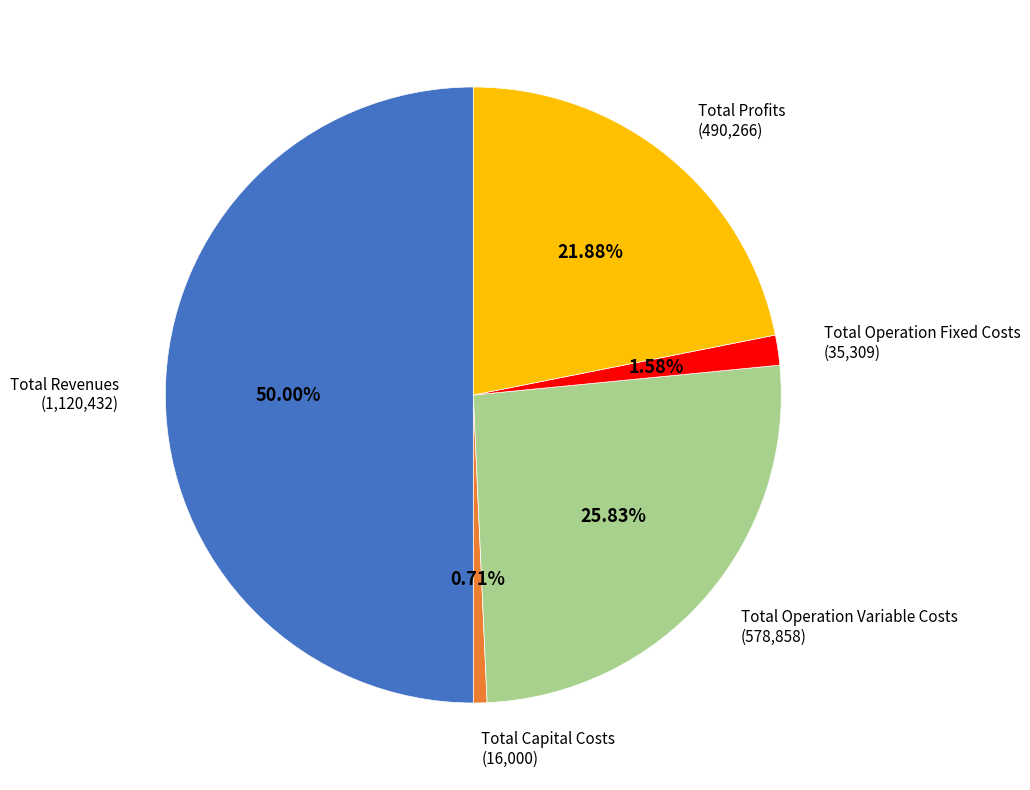

To the nearest percent, what portion does Total Capital Costs represent?

1%